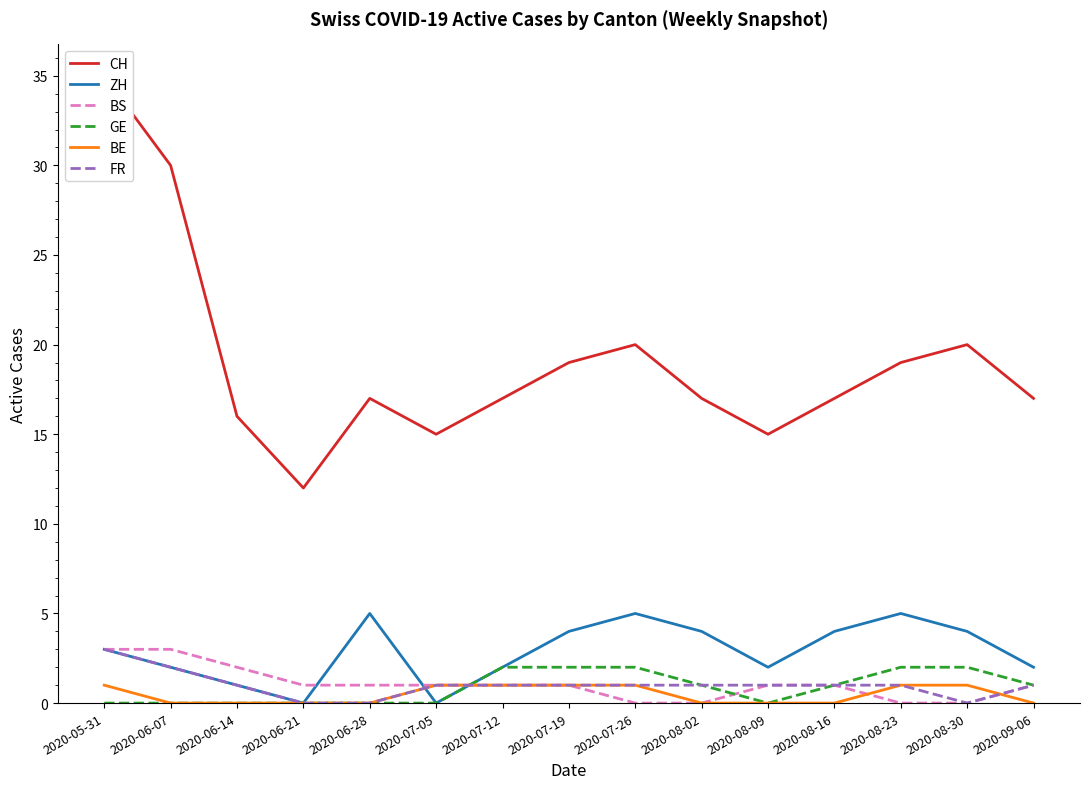

Between 2020-06-28 and 2020-09-06, which is larger?

2020-06-28